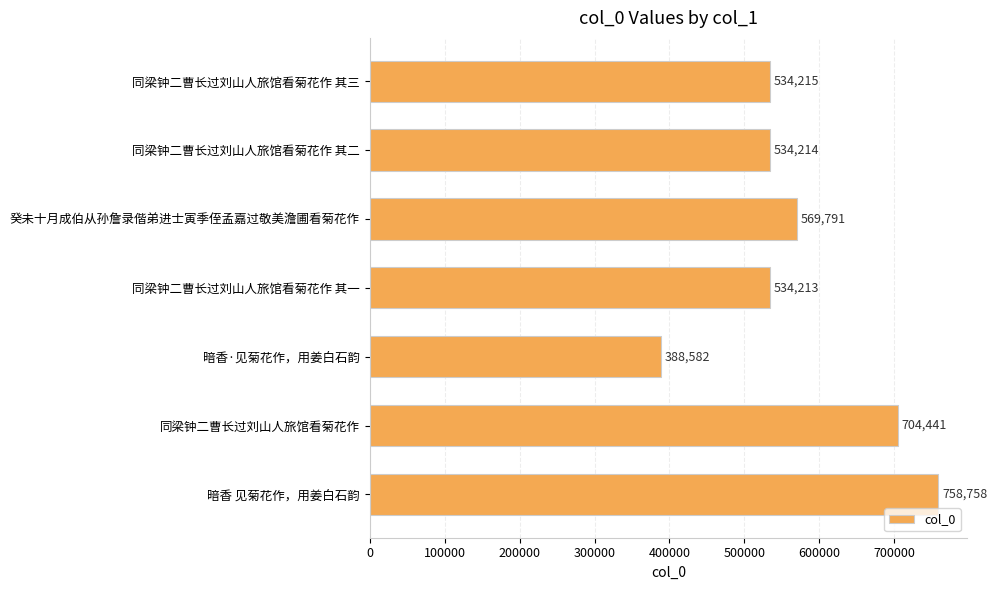

Approximately how many times larger is the value at 同梁钟二曹长过刘山人旅馆看菊花作 其二 compared to 同梁钟二曹长过刘山人旅馆看菊花作?

0.8